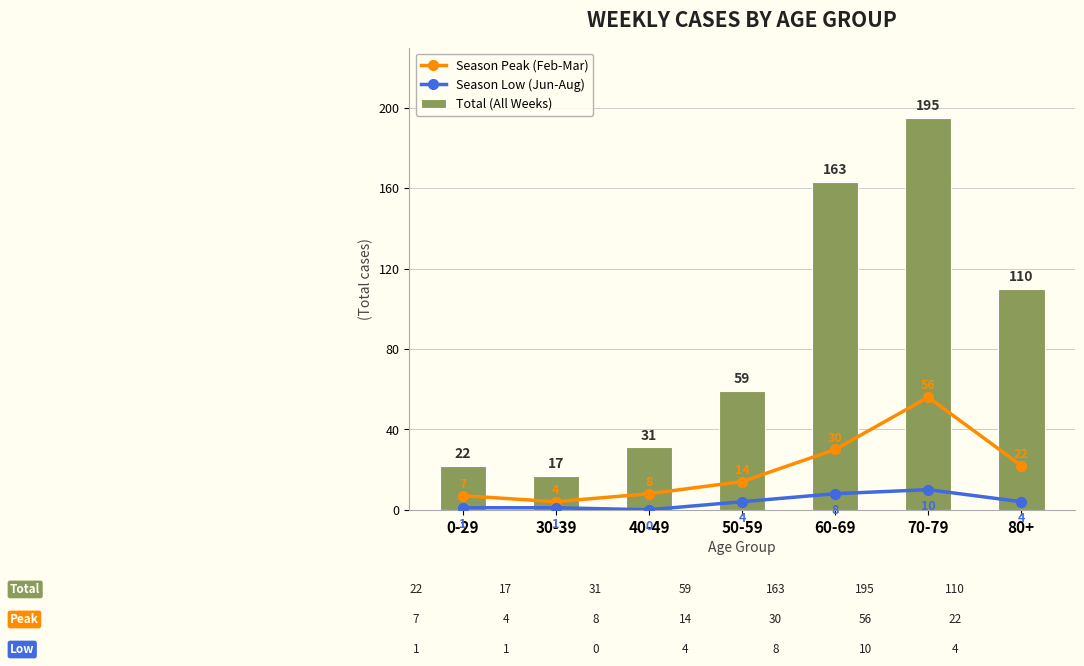

What is the difference between the Season Low (Jun-Aug) values at 40-49 and 0-29?

1